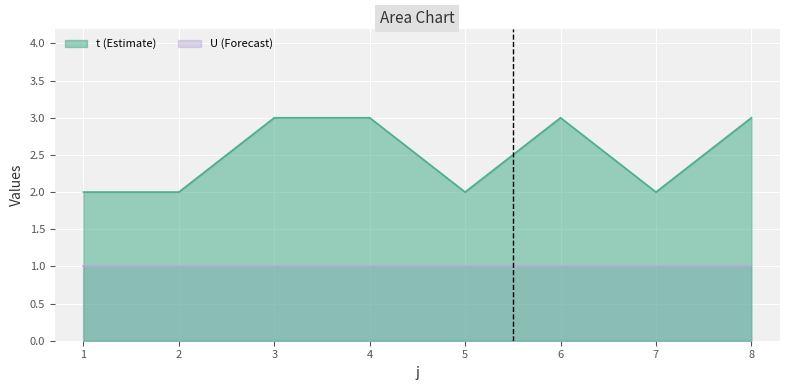

Which has a higher value, 2 or 3?

3